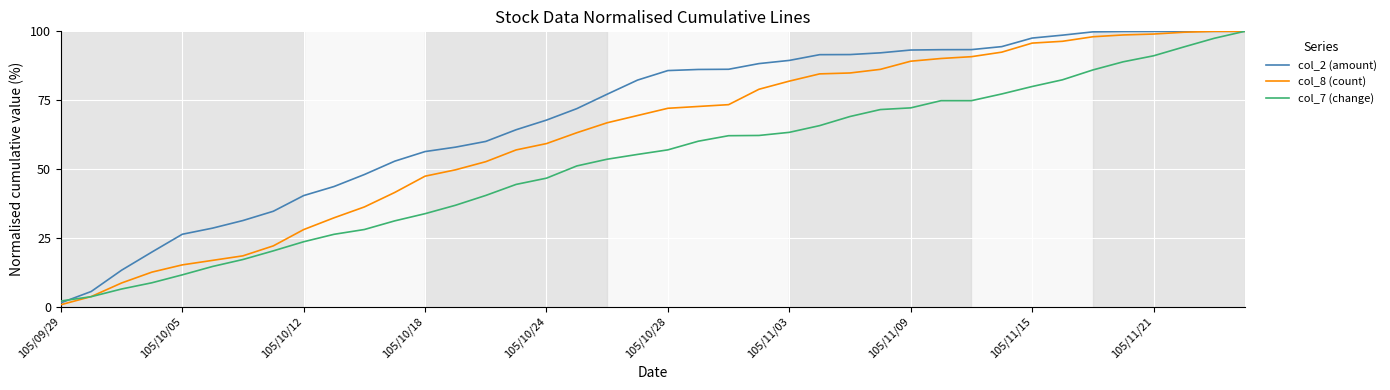

List the series in order of their overall mean, lowest first.

col_7 (change), col_8 (count), col_2 (amount)